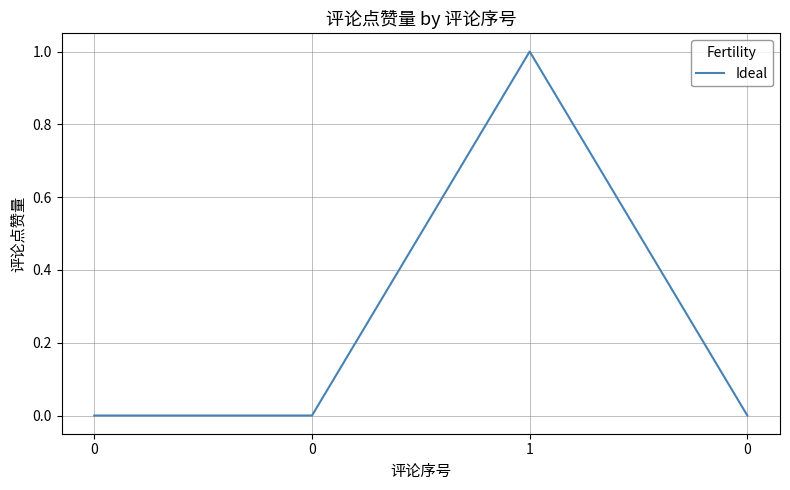

What is the maximum value shown in the chart?

1